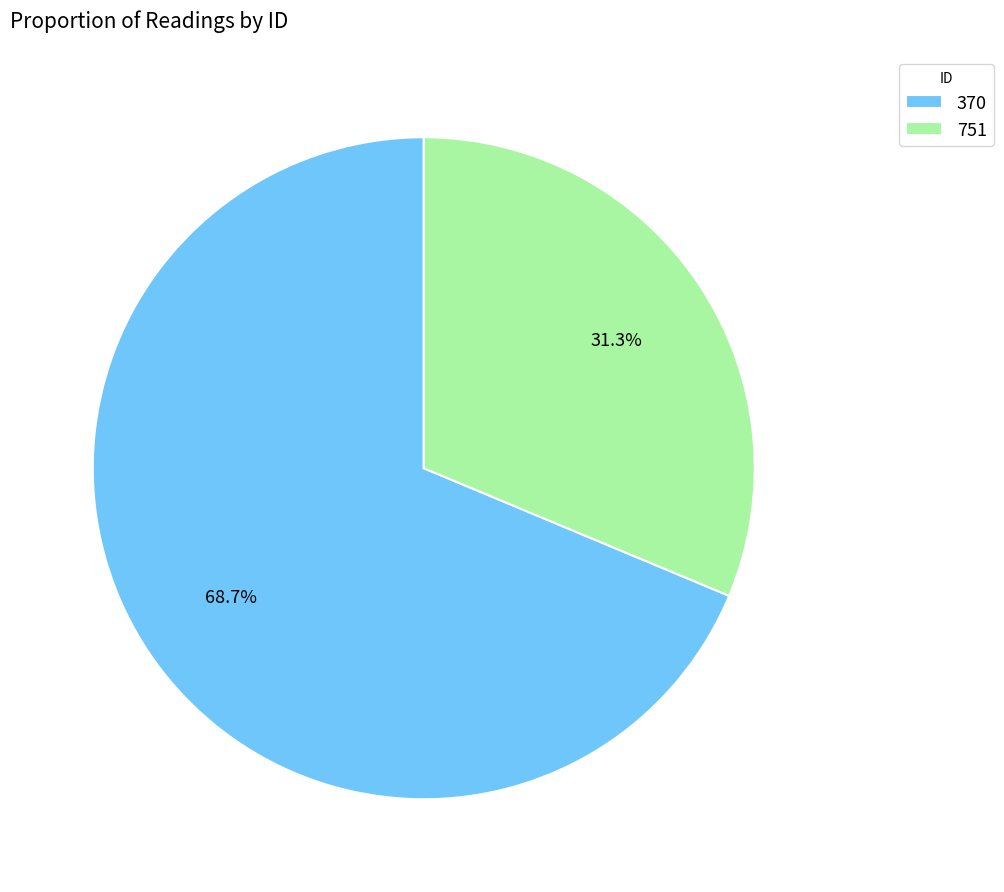

Count the number of slices in the pie.

2